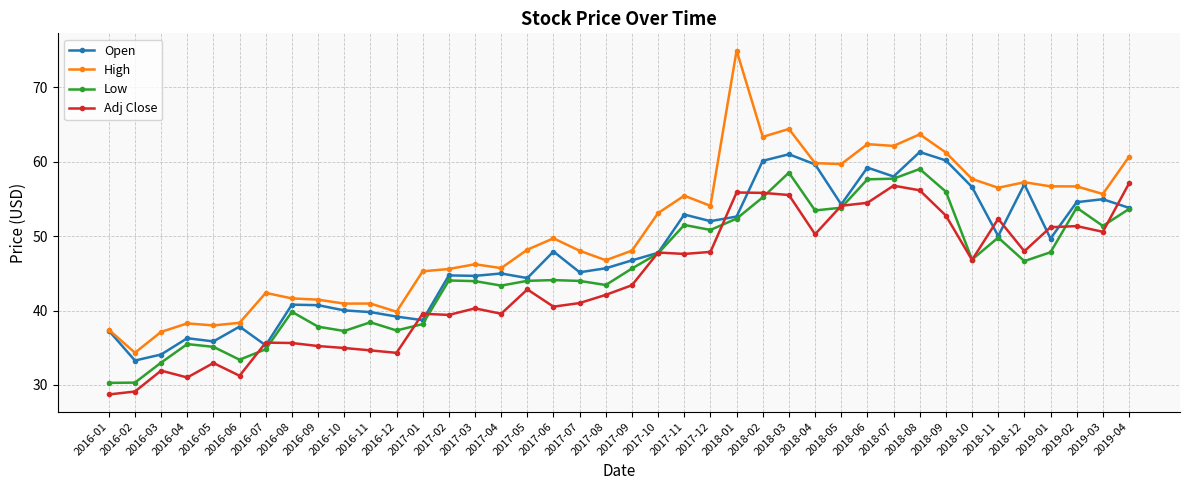

The value of Low at 2018-08 is 23.8. True or false?

False